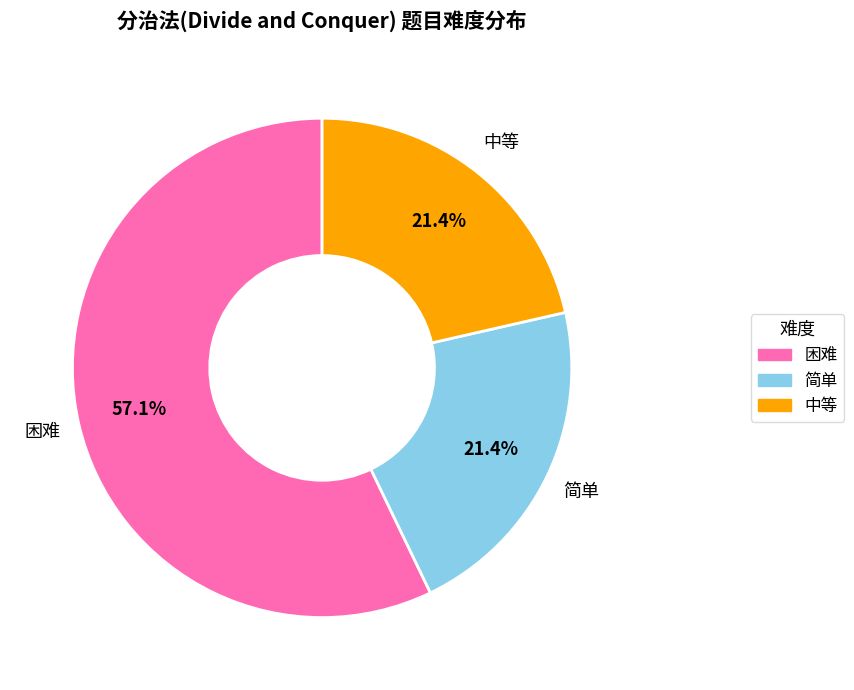

To the nearest percent, what percentage of the pie is 中等?

21%